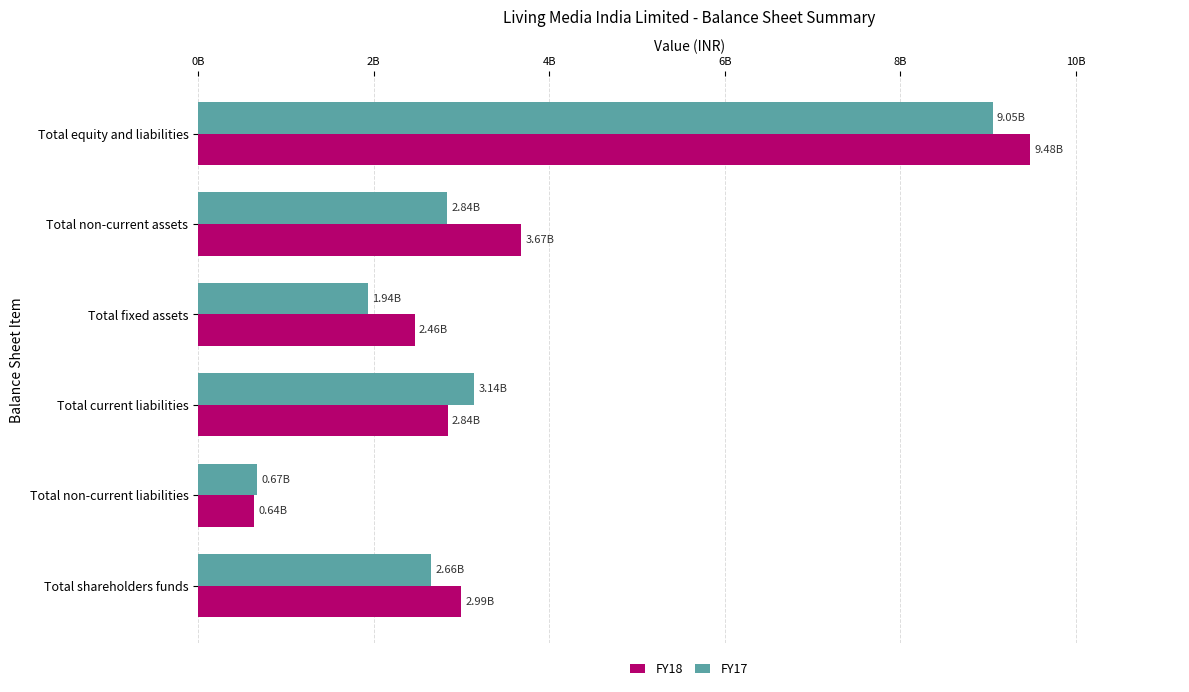

Which series has the largest total across all categories?

FY18